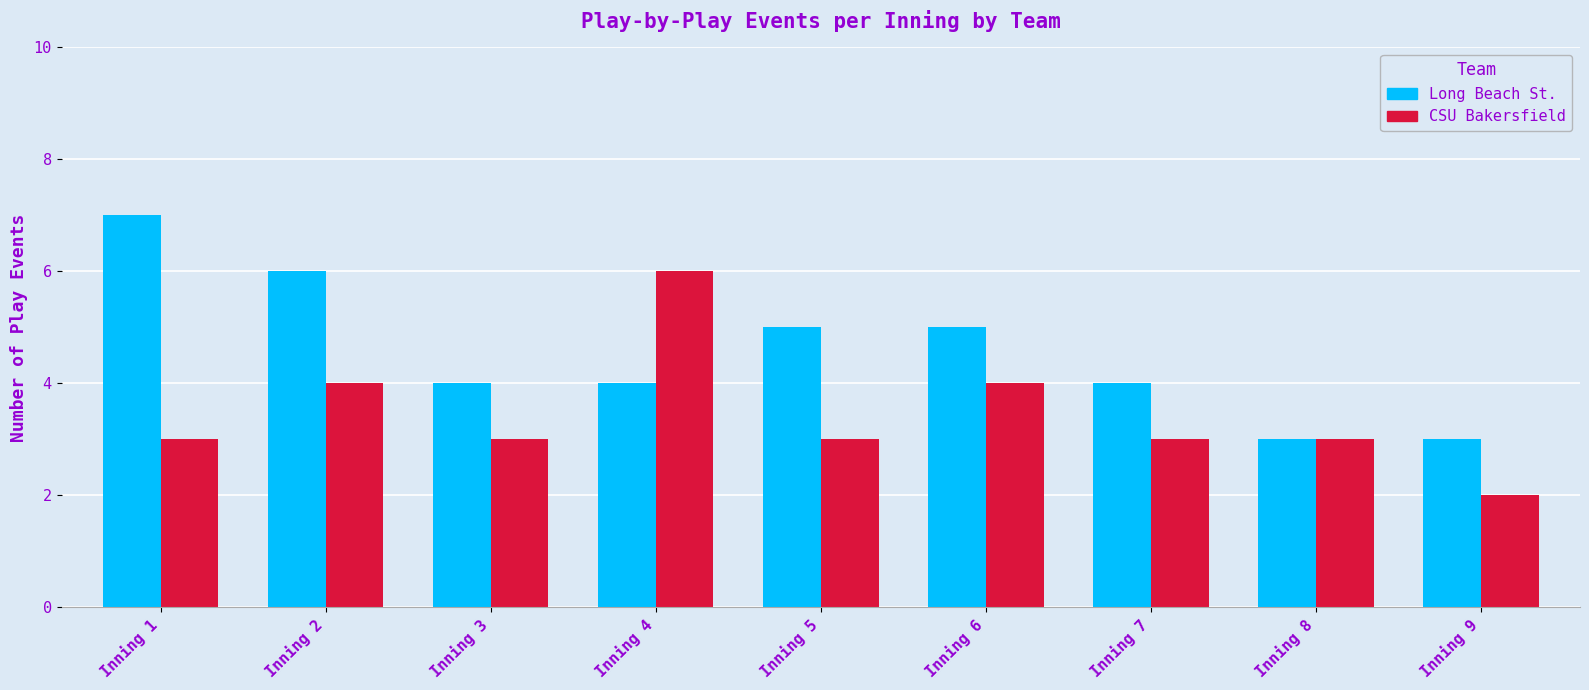

What is the value of the Long Beach St. bar at the 9th from the left?

3